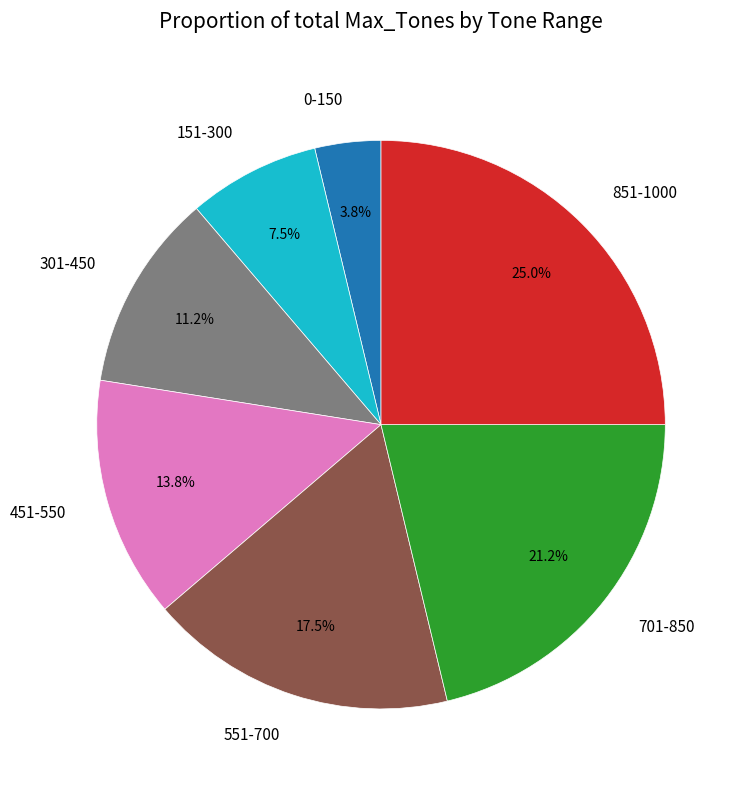

To the nearest percent, what is the difference between the 701-850 and 301-450 slice percentages?

10%